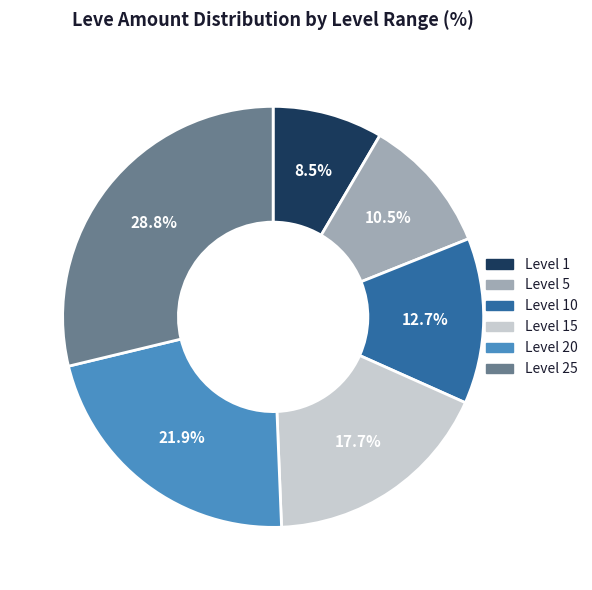

To the nearest percent, what is the difference between the Level 1 and Level 25 slice percentages?

20%